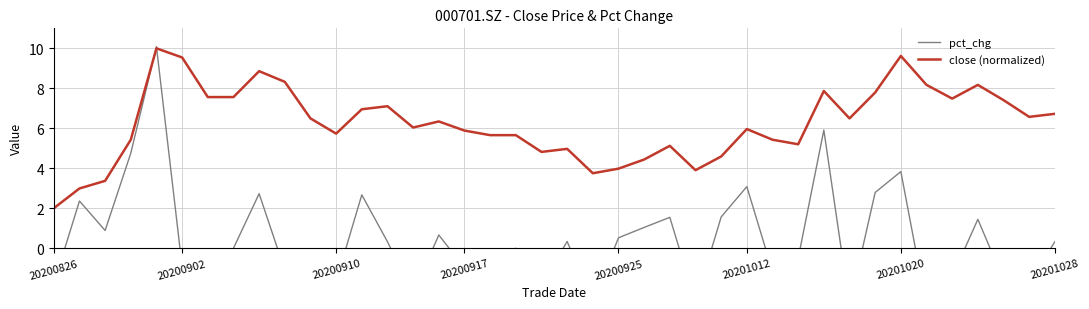

What is the maximum value for pct_chg?

10.1